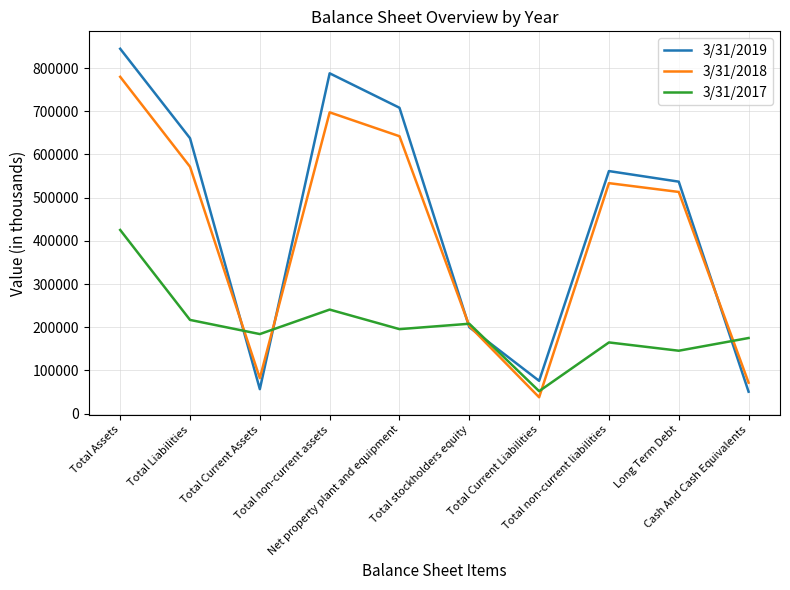

Which series has the largest range (max minus min)?

3/31/2019